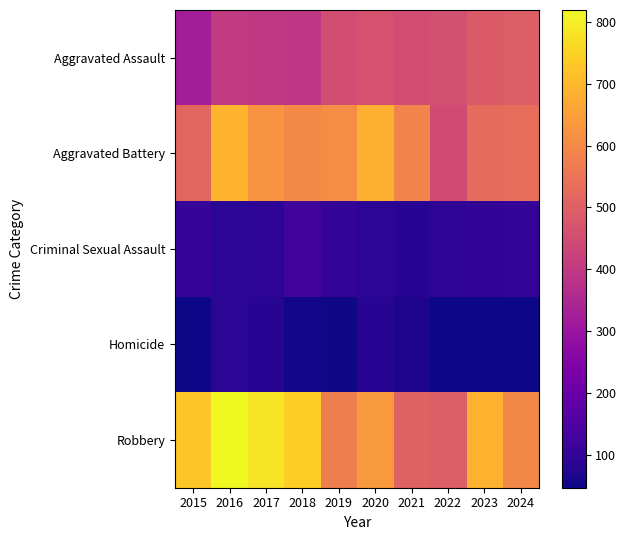

Which series has the largest total across all categories?

Robbery